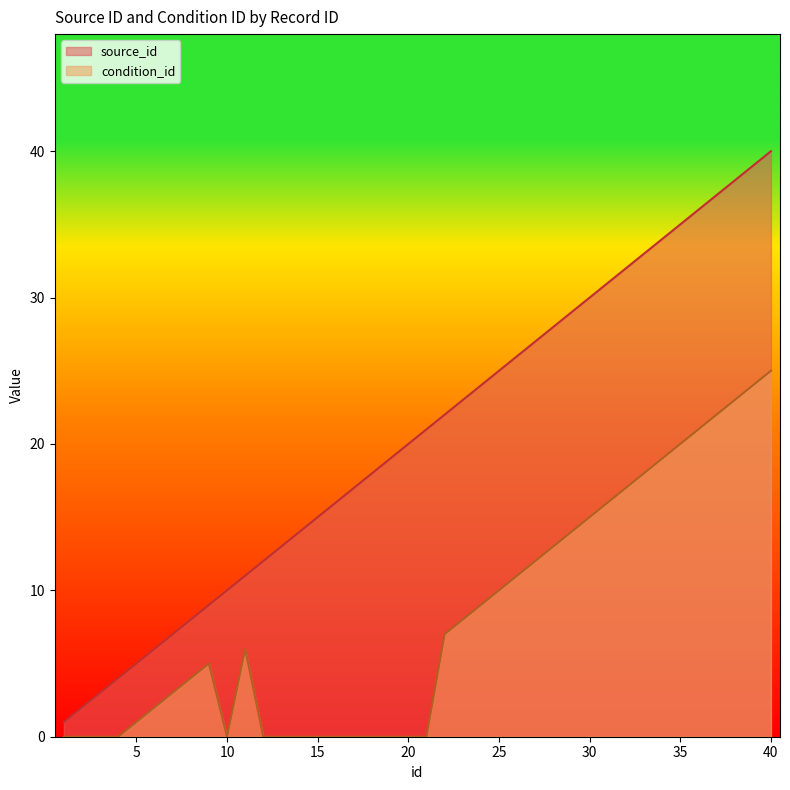

List the series in order of their peak value, lowest first.

condition_id, source_id